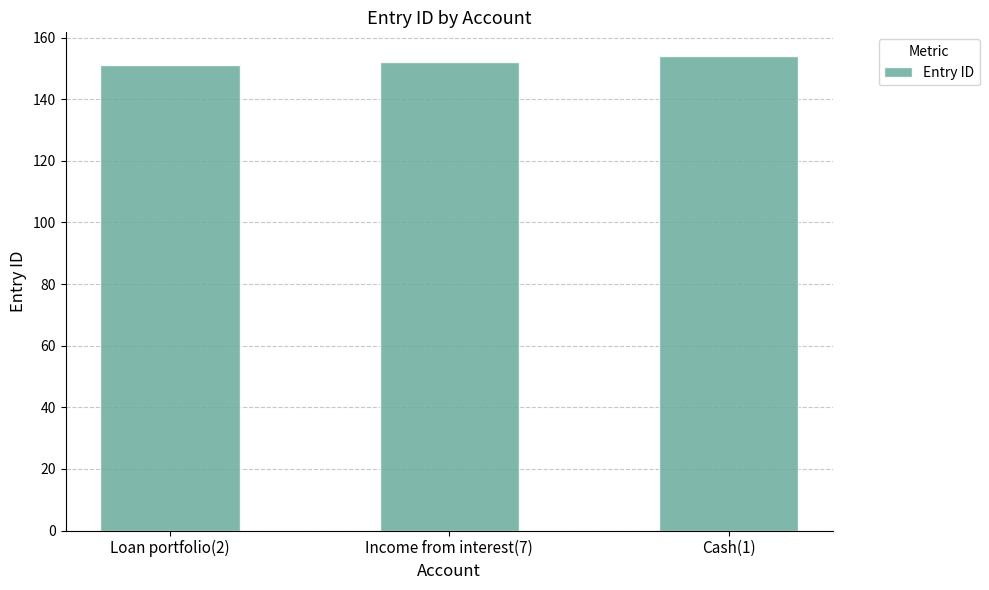

Reading left to right, what are all the values shown in this chart?

Loan portfolio(2)=151	Income from interest(7)=152	Cash(1)=154